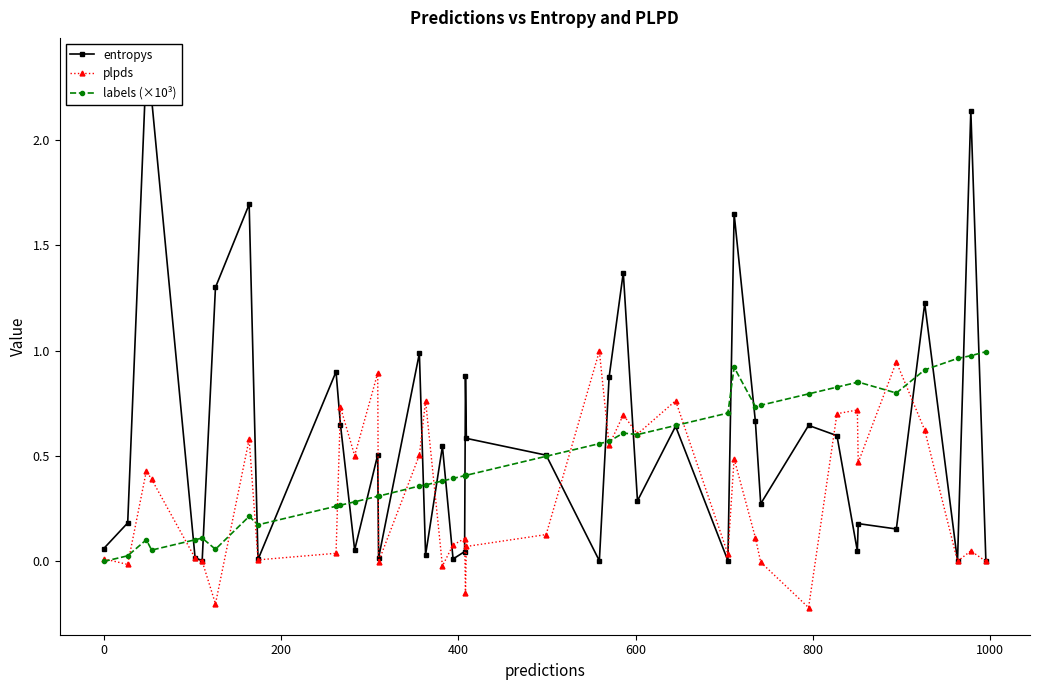

What are all the series names shown in the legend?

entropys, plpds, labels (×10³)